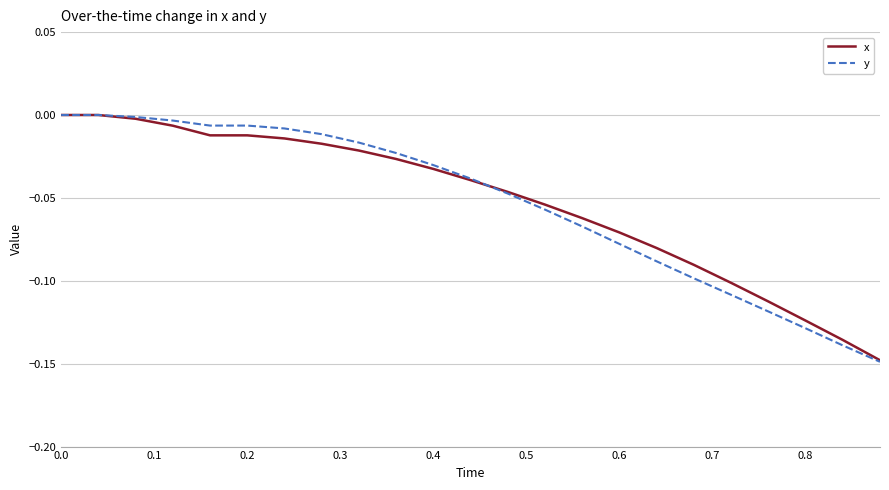

Which series has the widest spread of values?

y